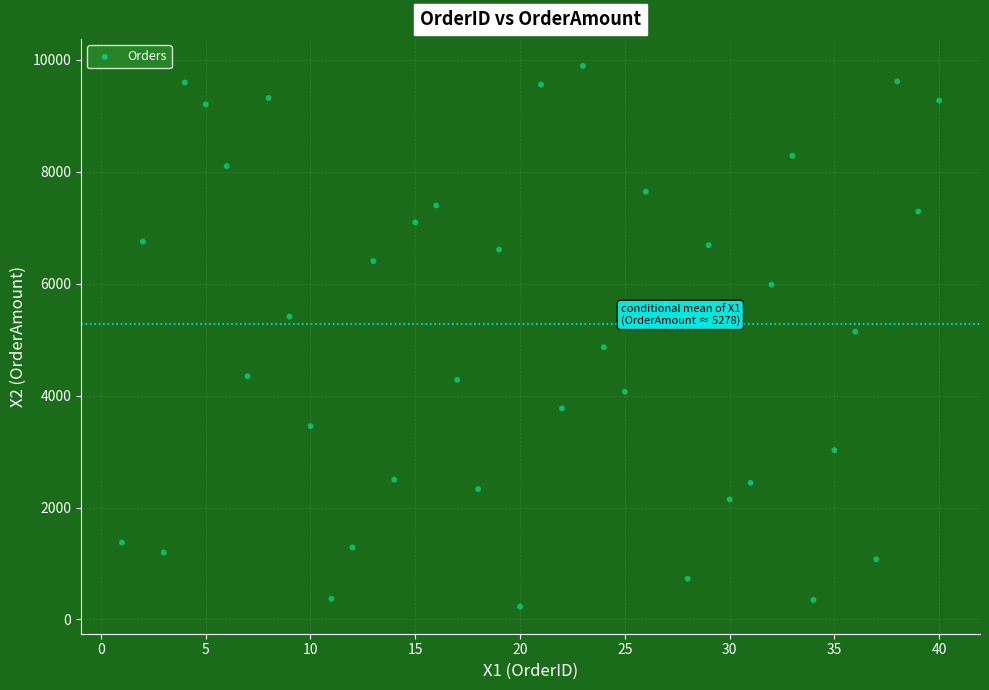

What is the range of Y values (max minus min)?

9665